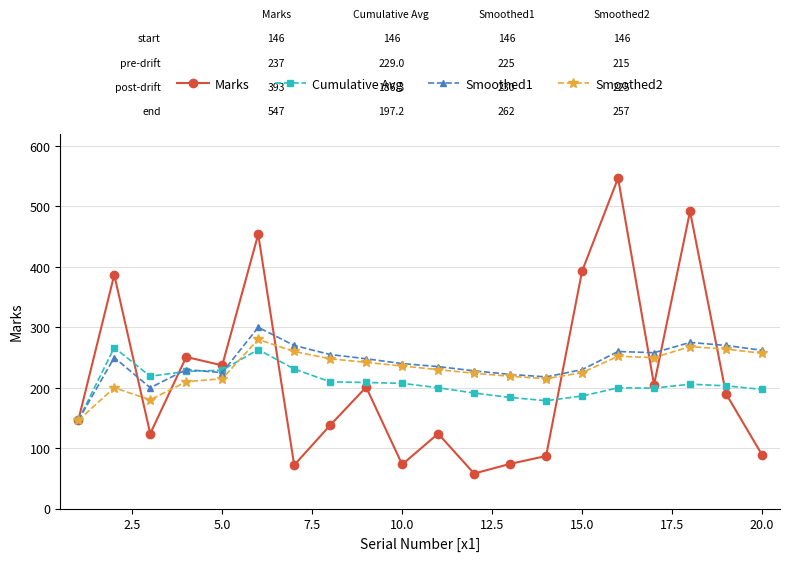

Which series has the largest range (max minus min)?

Marks